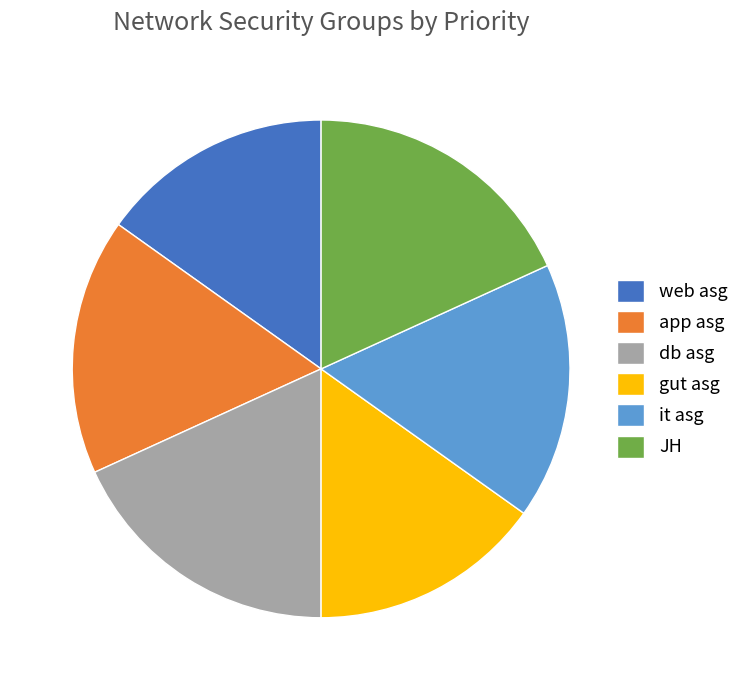

How many segments does this pie chart have?

6